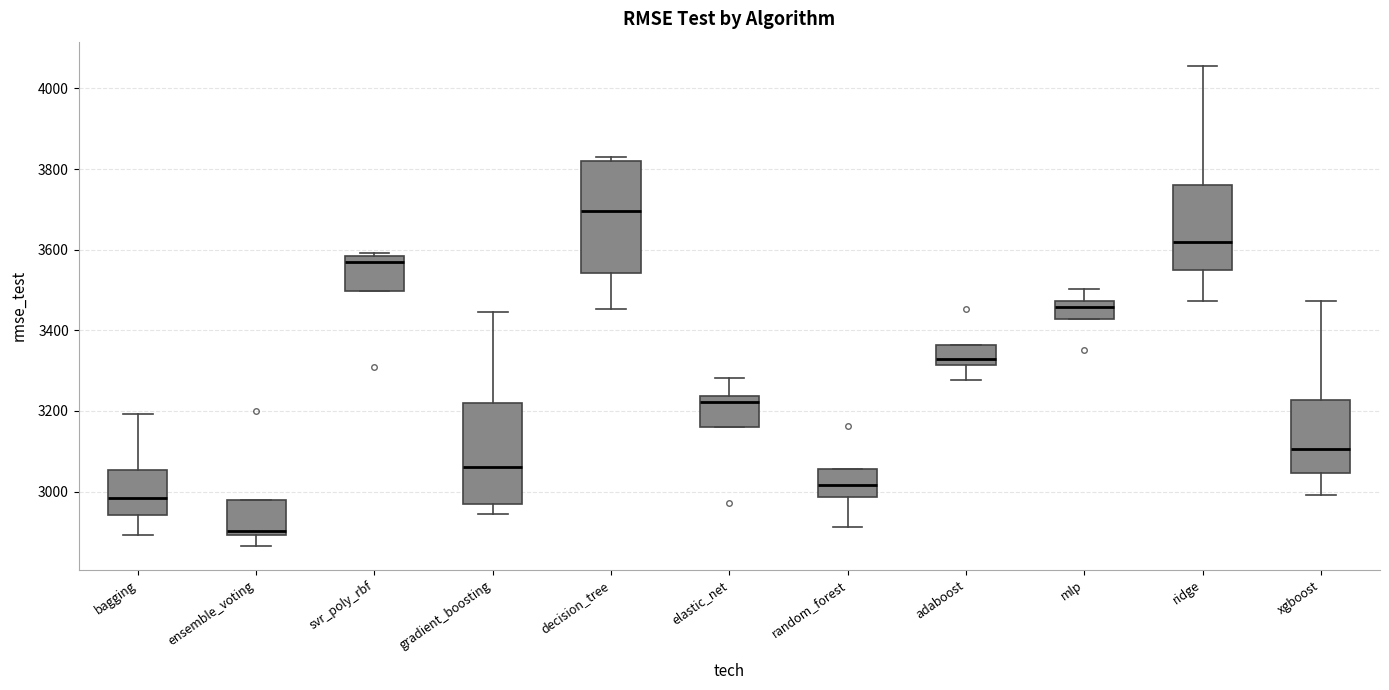

Which box's median line is the lowest?

ensemble_voting